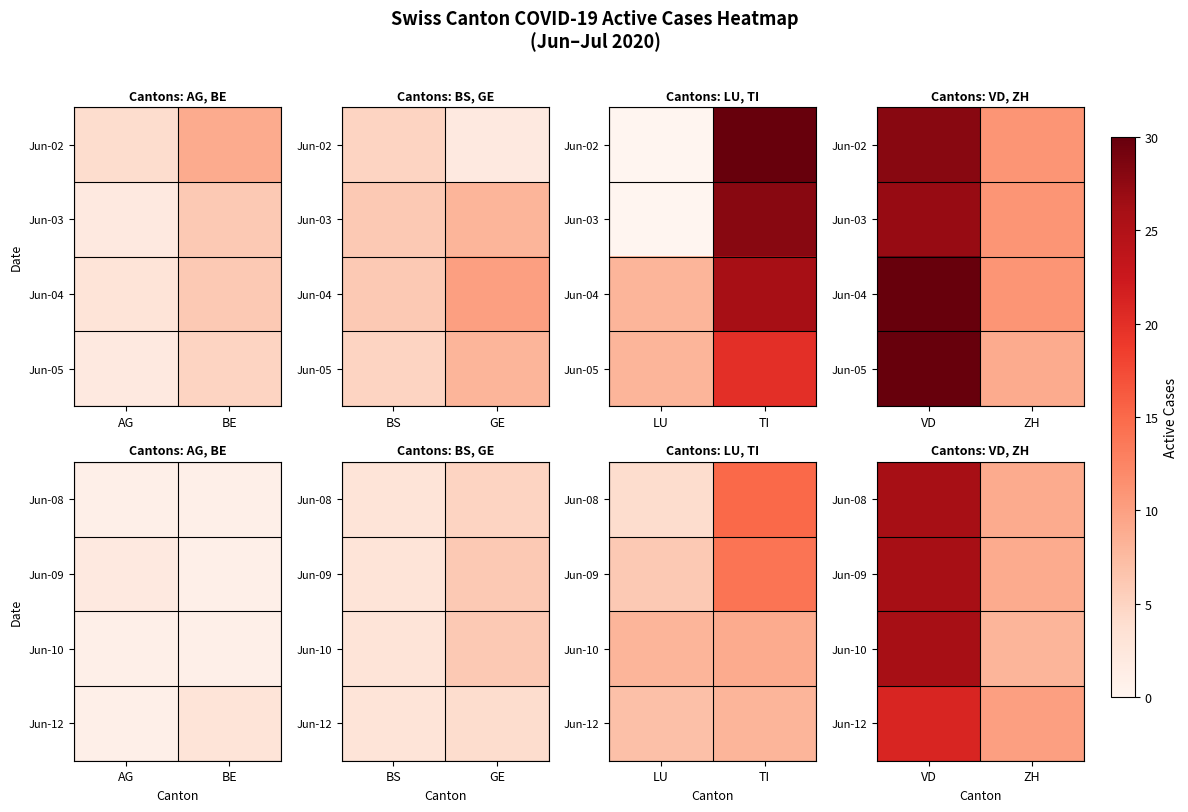

List the labels in order of Jun-09 value, smallest first.

ZH, VD